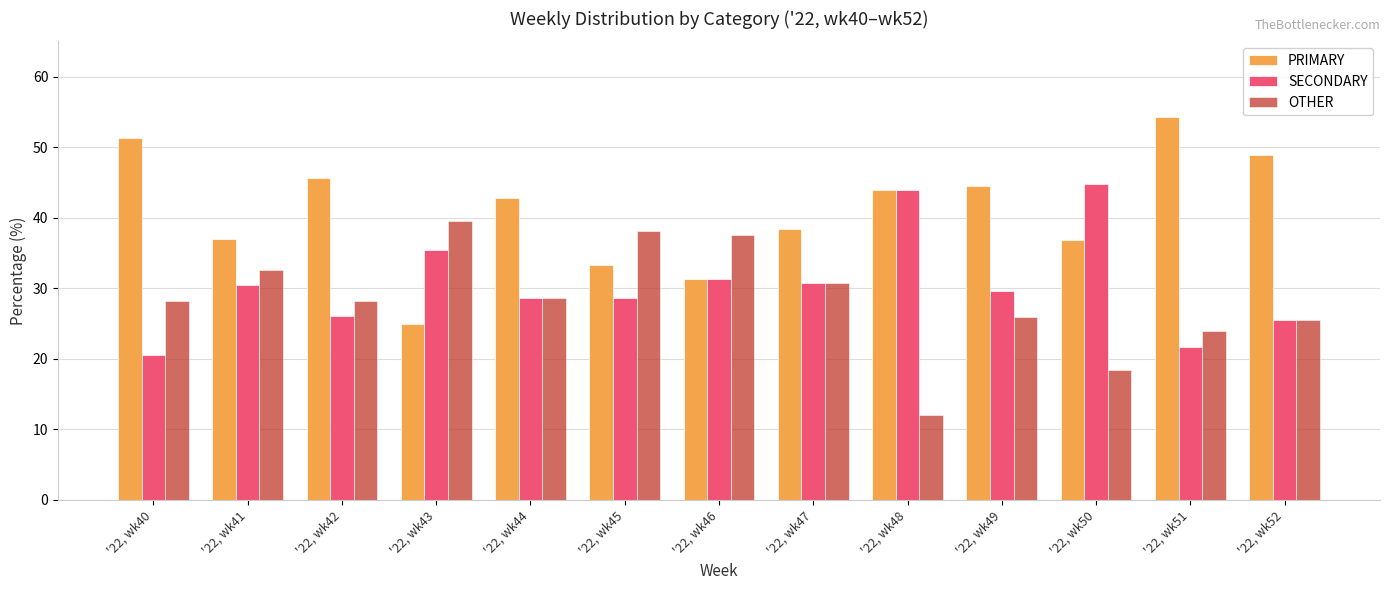

The value of SECONDARY at '22, wk50 is 44.7. True or false?

True